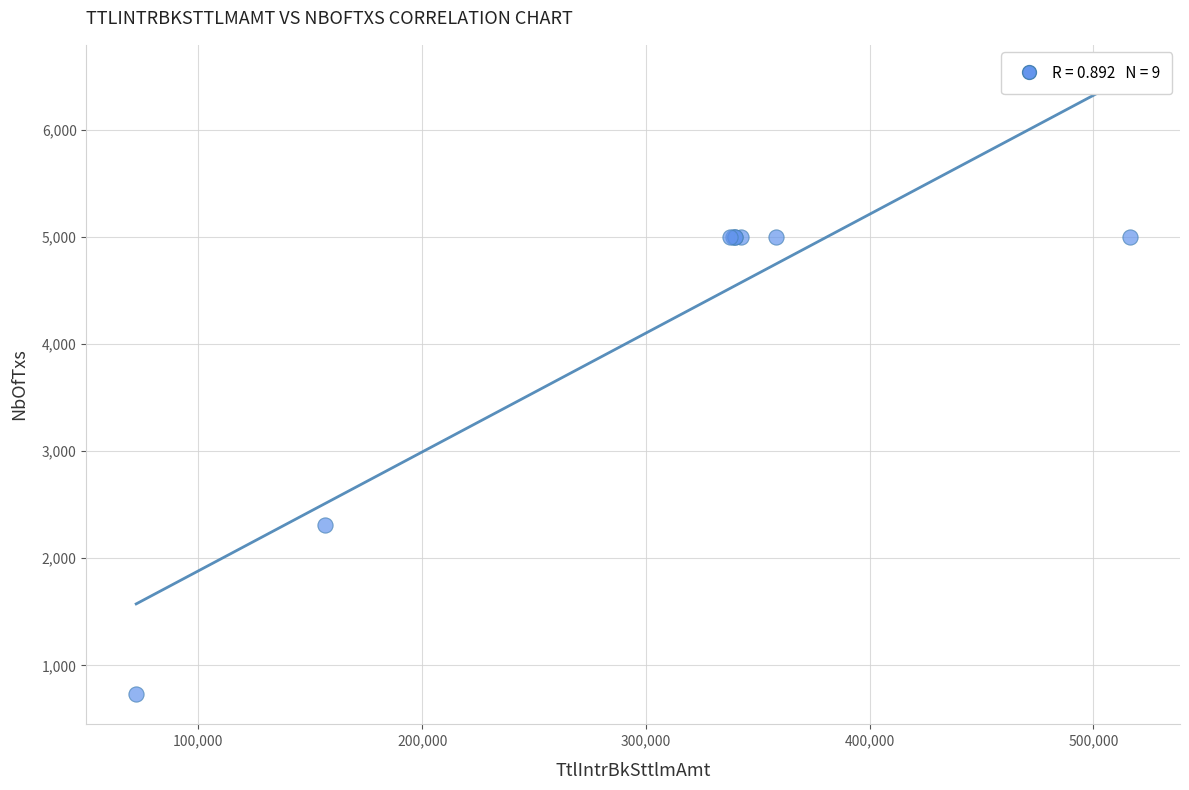

What Y value in the scatter plot is closest to 2869?

2308